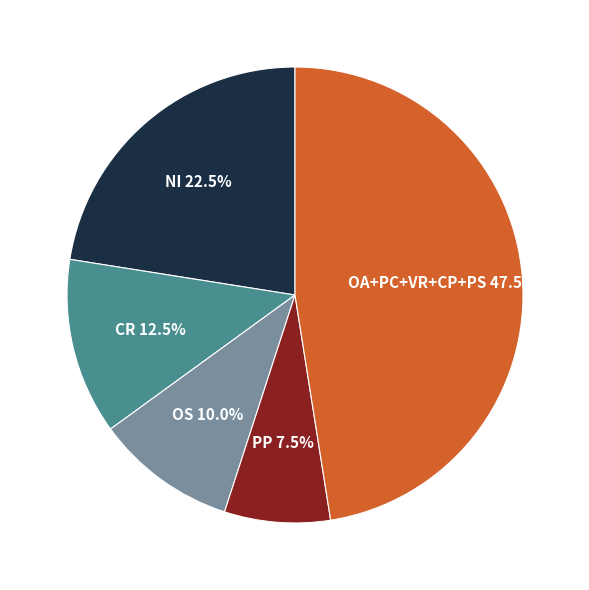

Is there a majority slice in this chart?

No